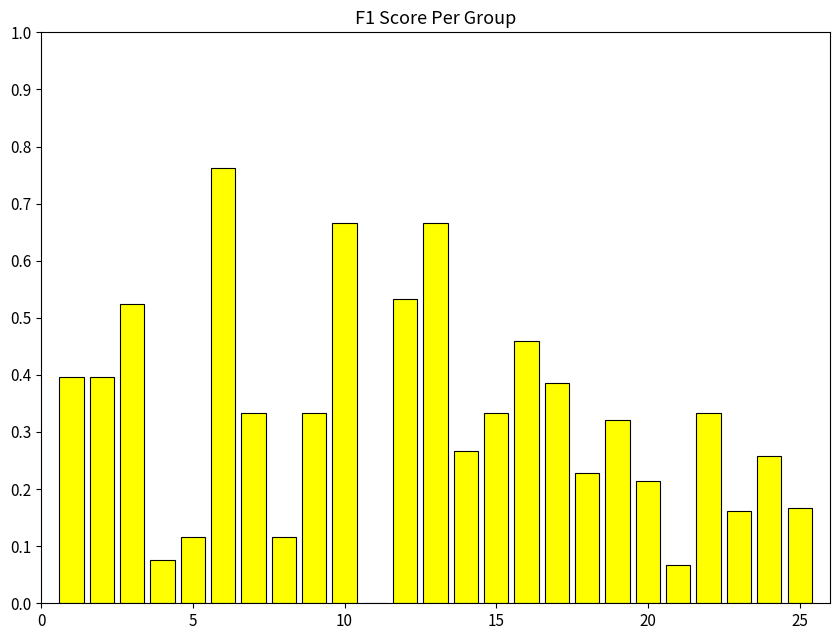

What is the sum of all values?

8.1